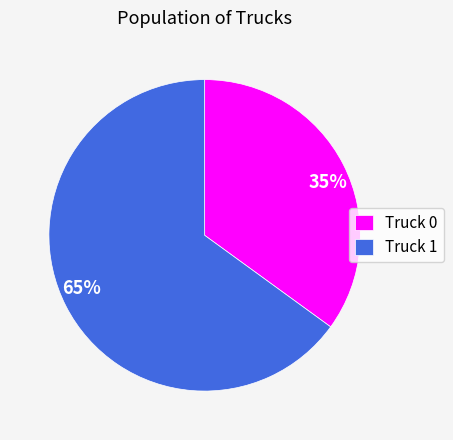

Is there any slice that represents more than half of the pie?

Yes